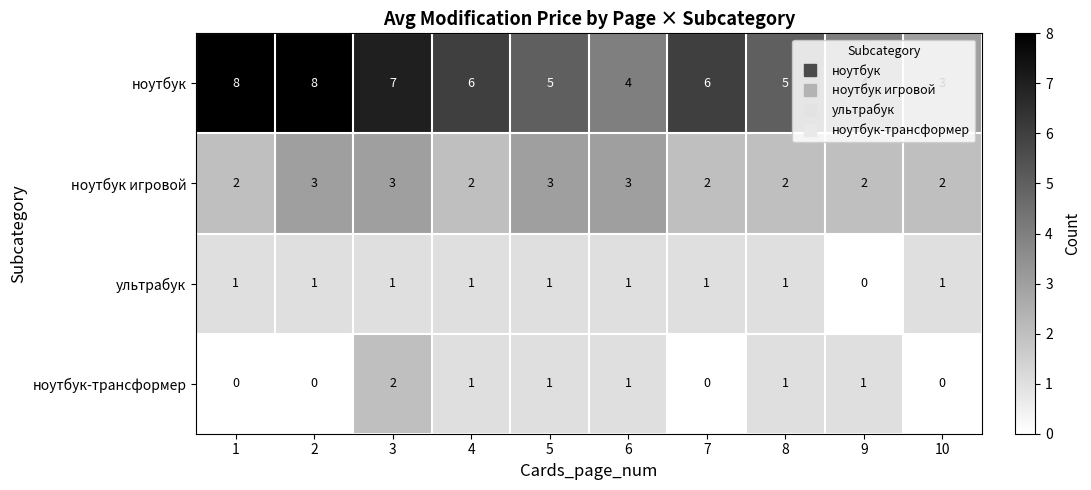

What is the difference between the highest and lowest values at 4?

5